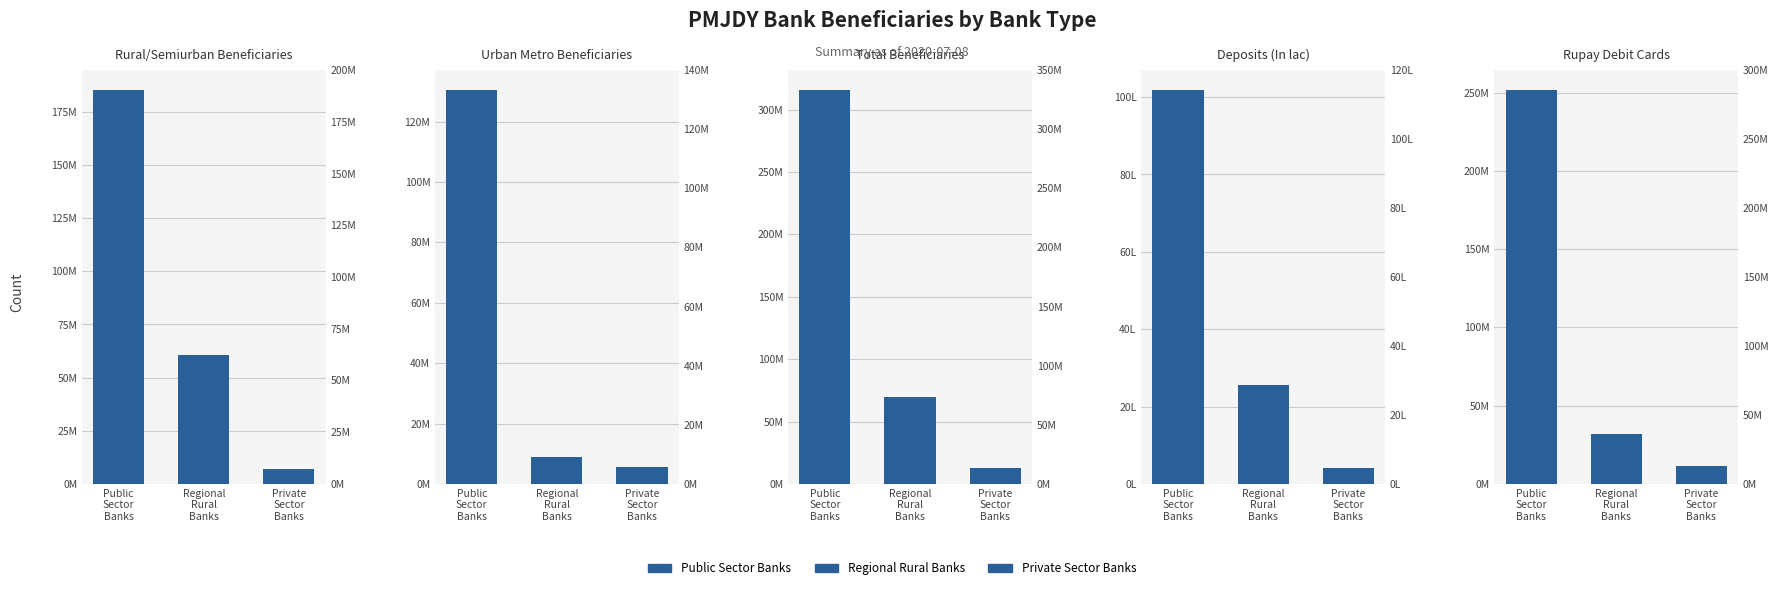

How many groups of bars are there?

3